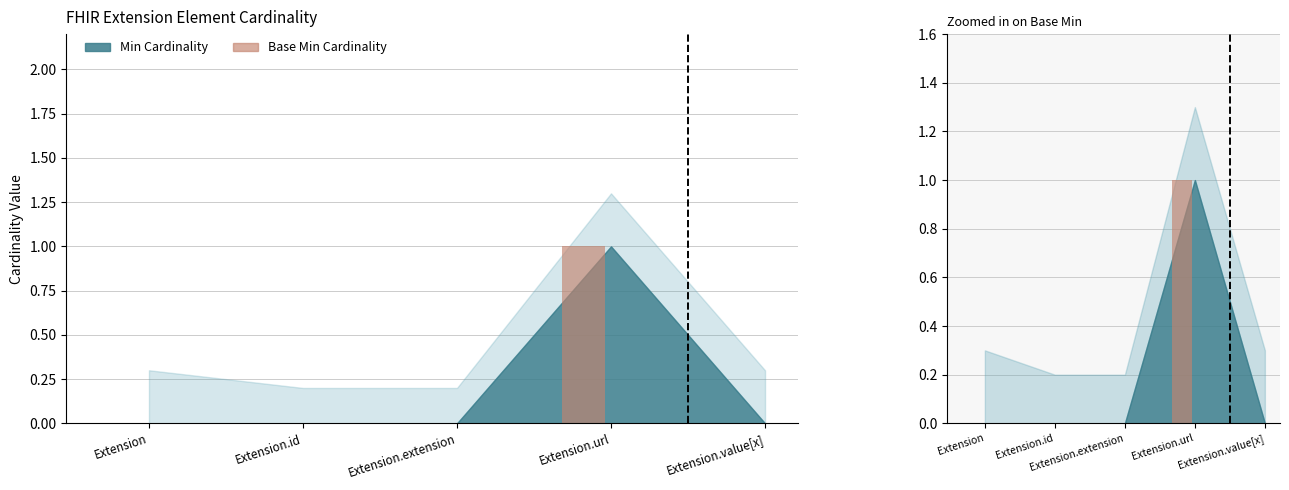

List the labels in order of value, smallest first.

Extension, Extension.id, Extension.extension, Extension.value[x], Extension.url